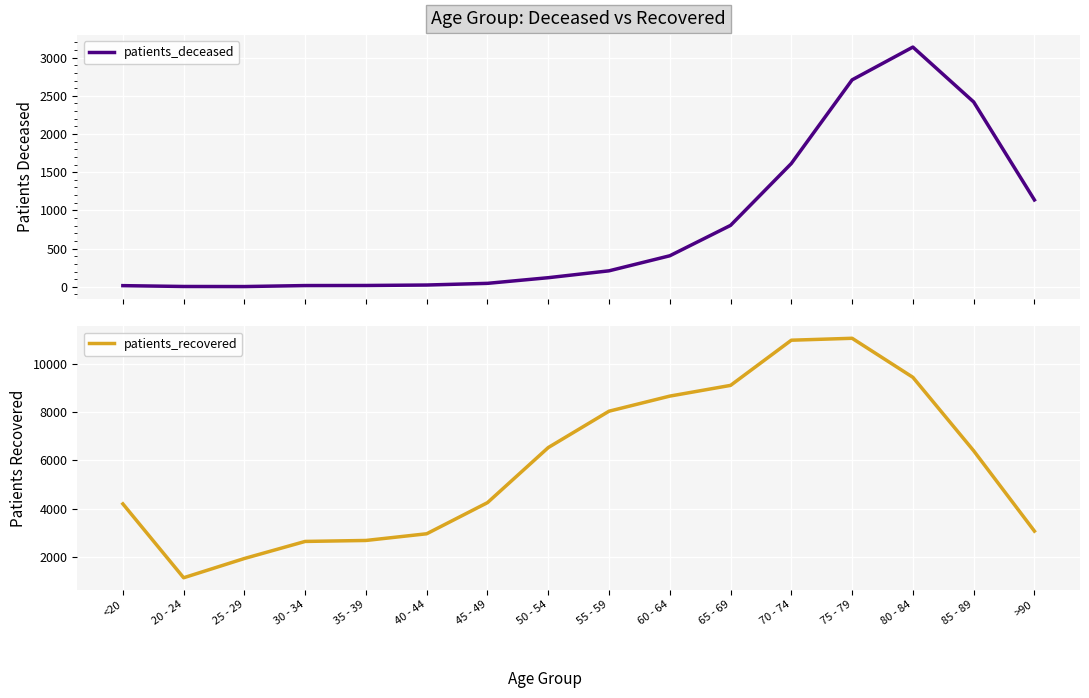

At which label does patients_deceased first exceed 209?

60 - 64